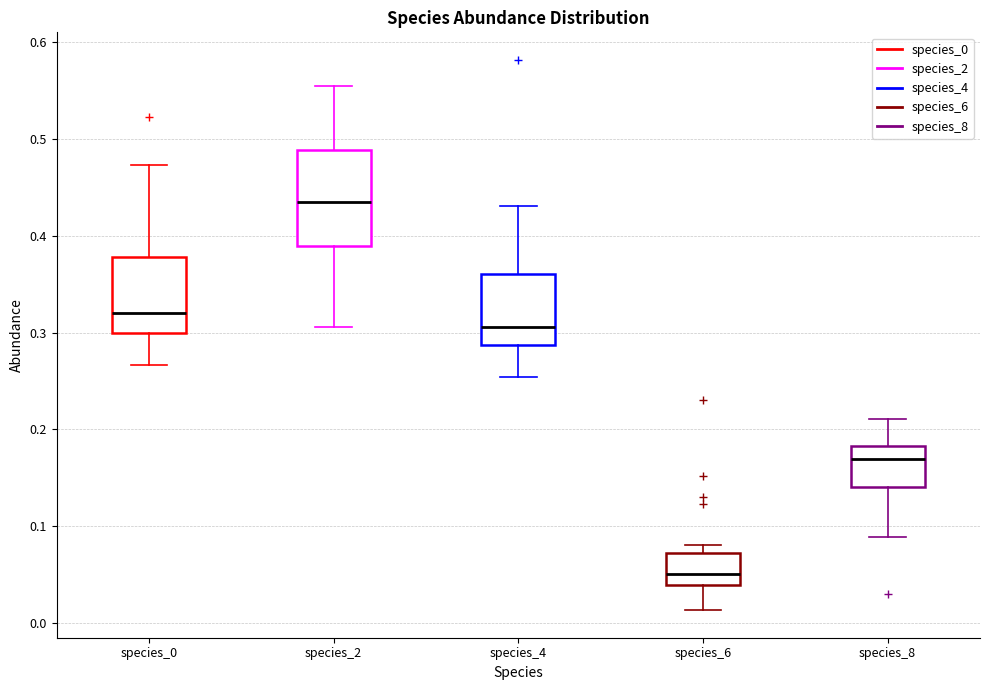

Comparing the boxes themselves (not the whiskers), which one is the tallest?

species_2